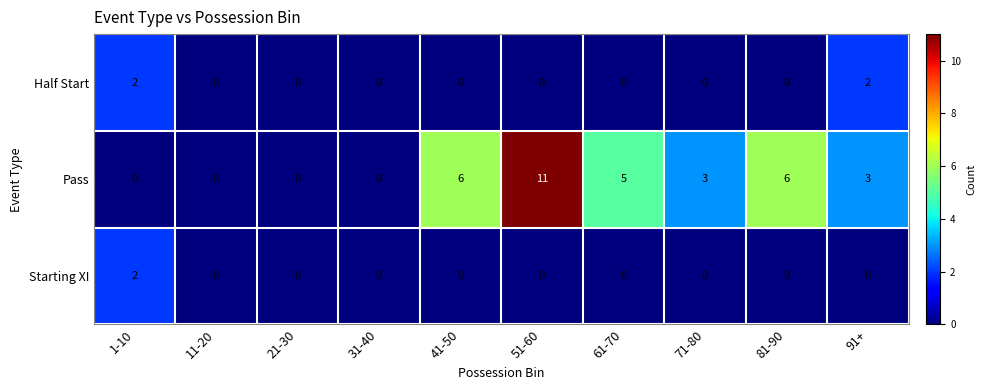

What is the average value of the Pass series?

3